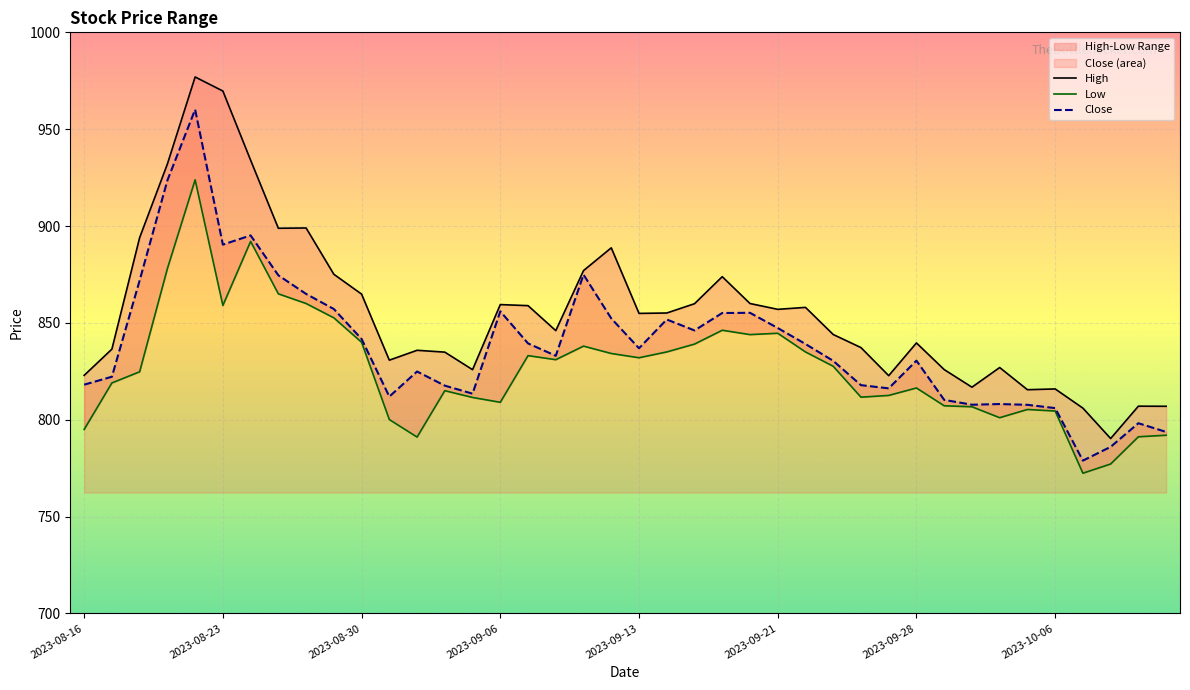

Which series has the largest total across all categories?

High